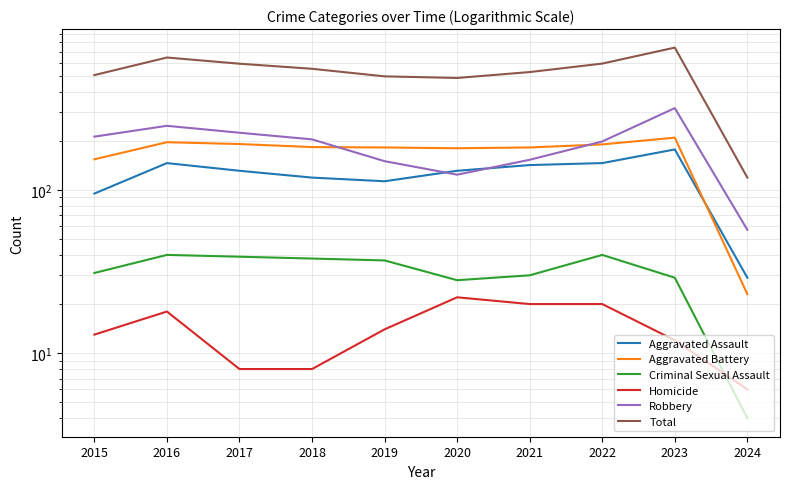

Does the chart display data point markers on the line(s)?

No